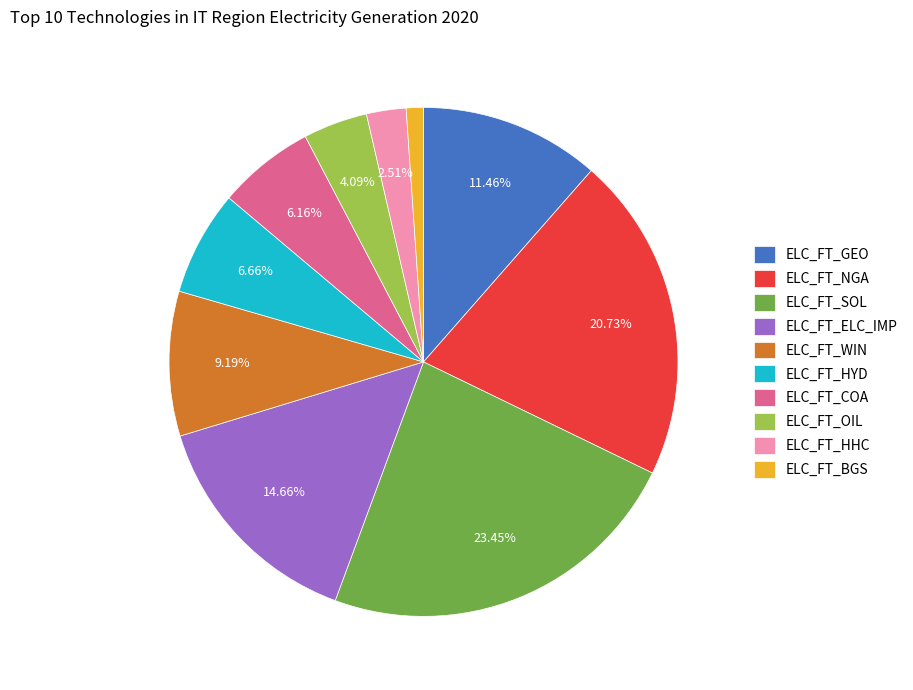

Which category has the biggest portion of the pie?

ELC_FT_SOL